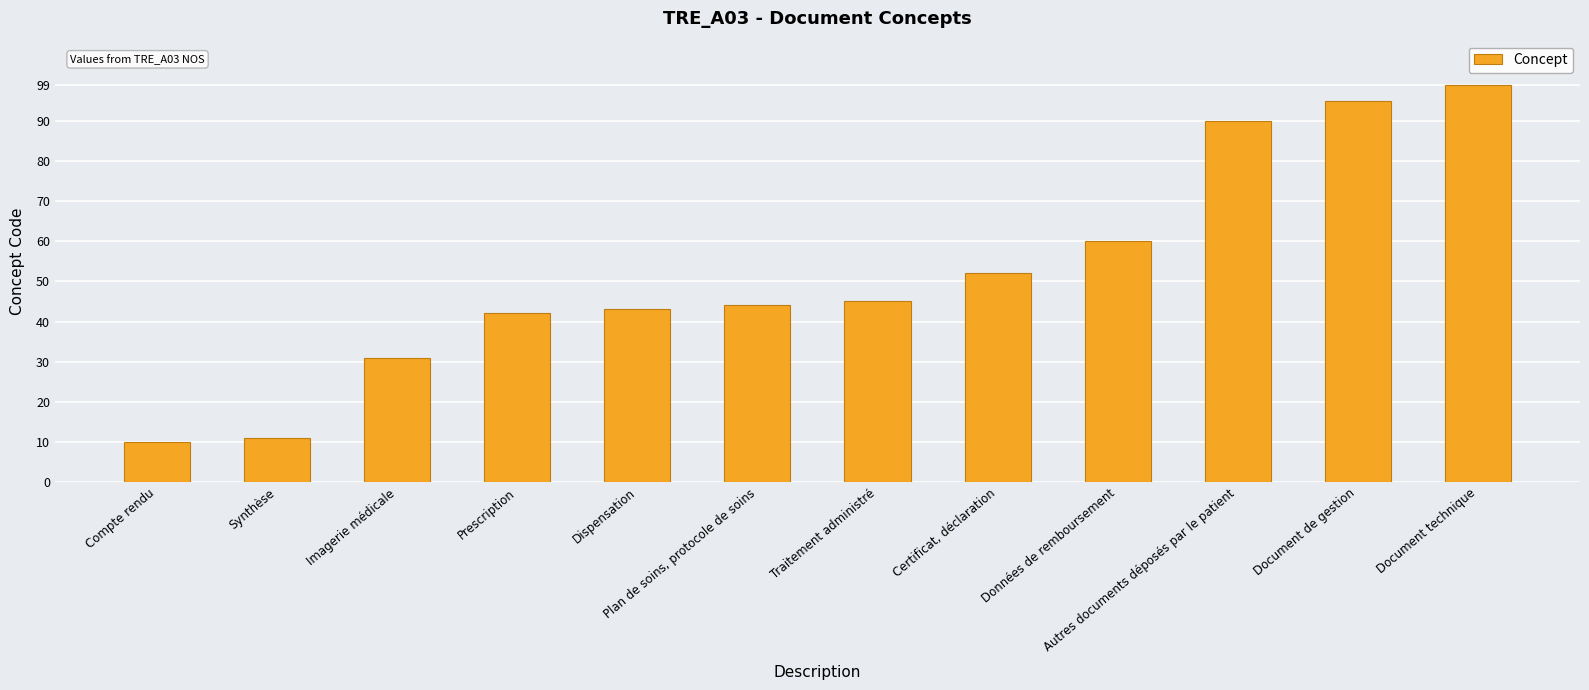

What value does the data have at Compte rendu, to the nearest 5?

10